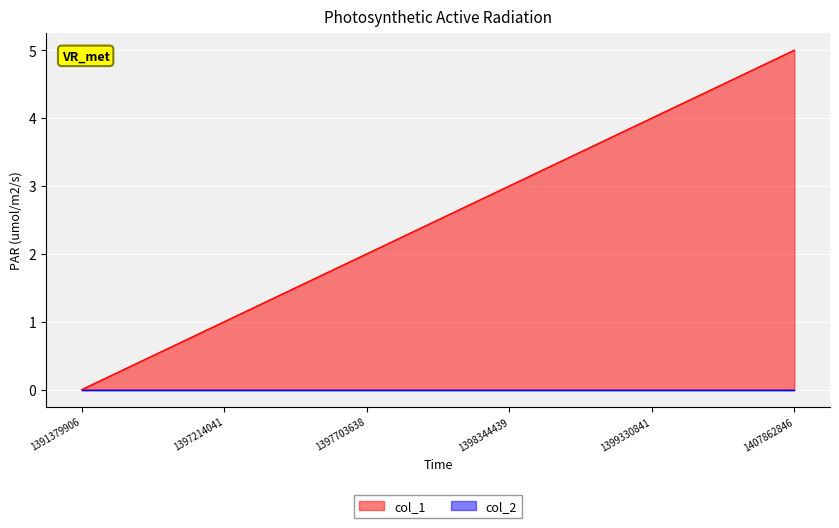

What is the average value?

2